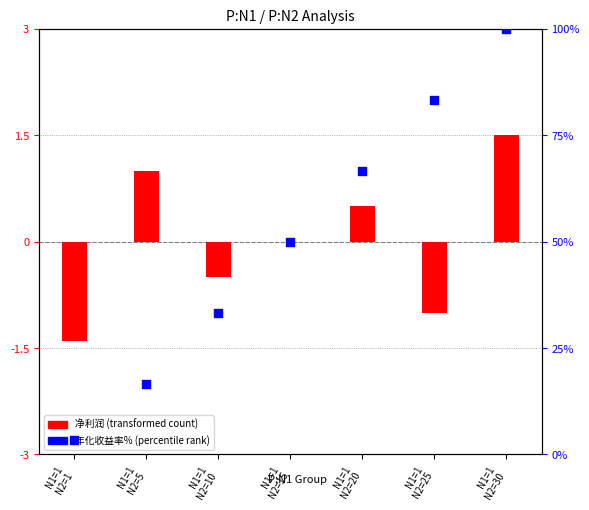

At how many categories does at least one series exceed 22?

5